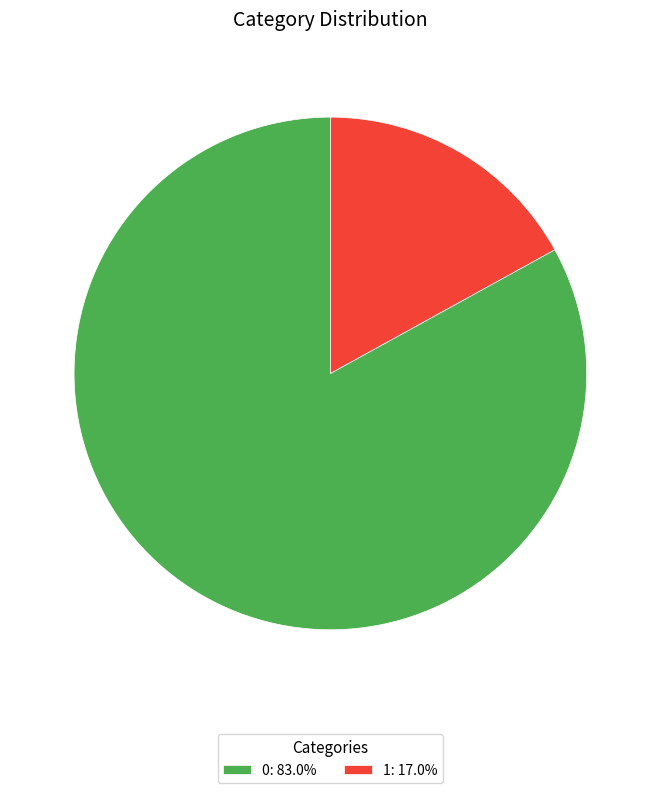

Combined, do 1: 17.0% and 0: 83.0% account for over 50%?

Yes